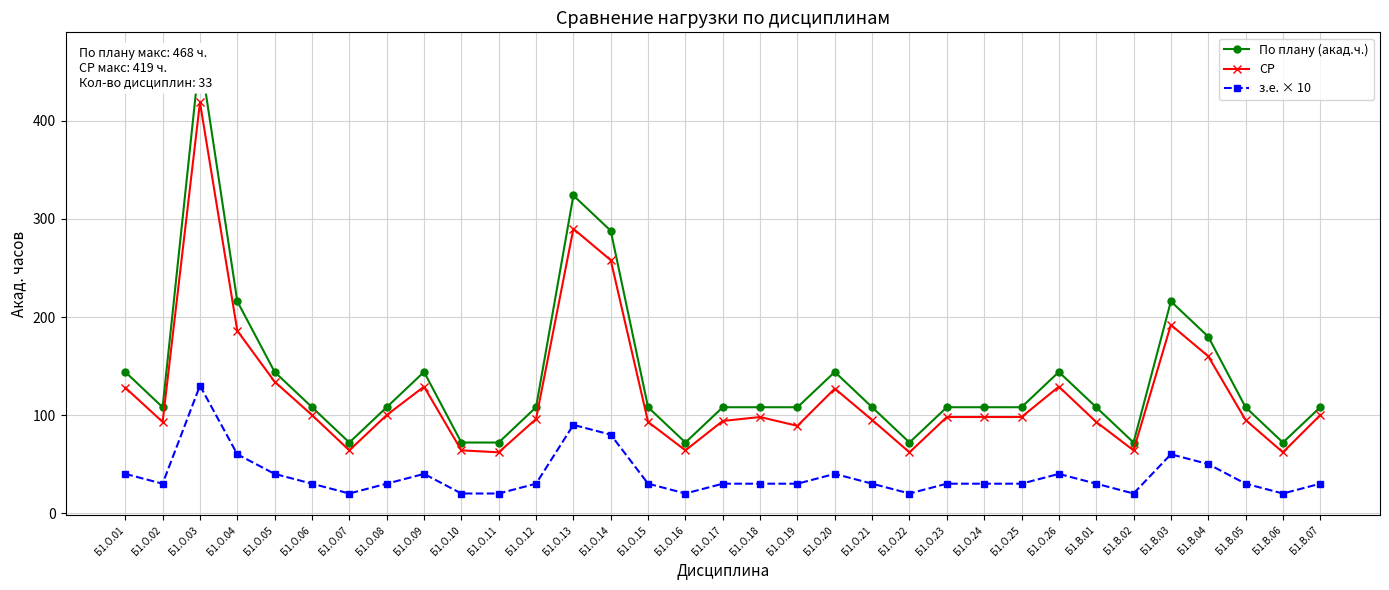

The СР series shows 134 at Б1.О.05. True or false?

True